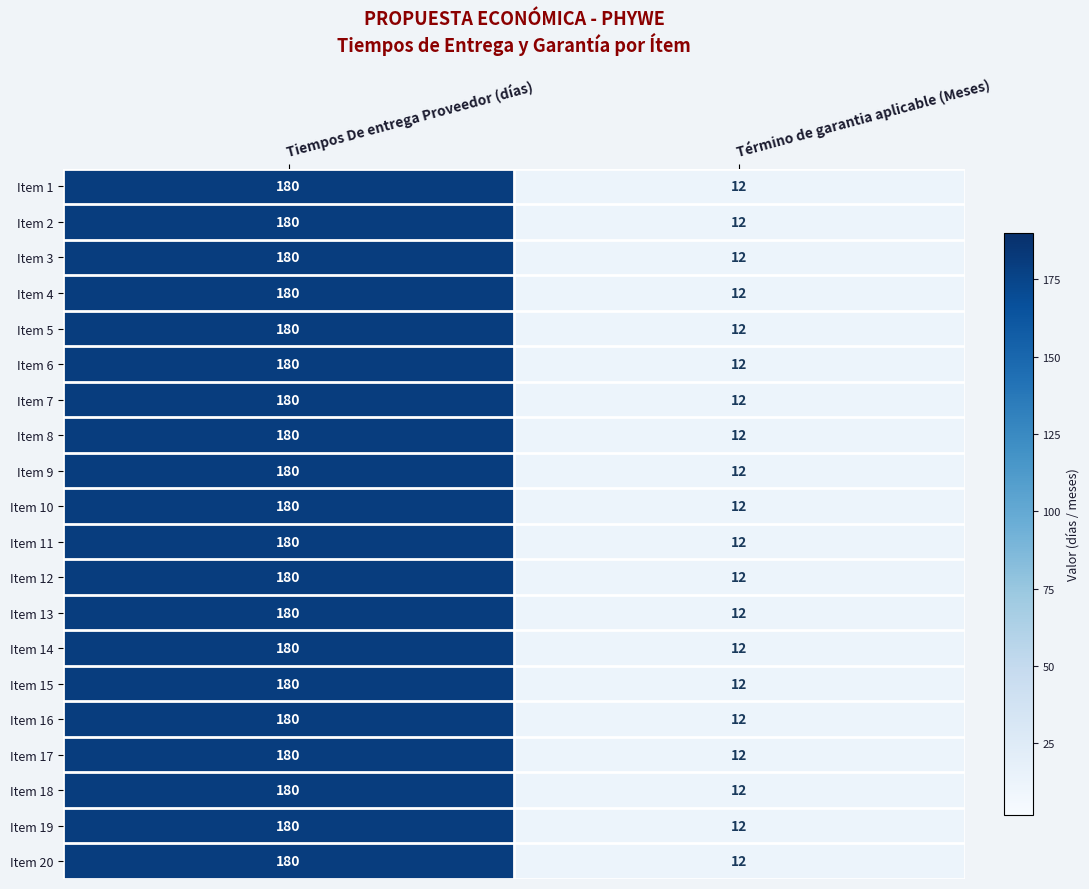

Which category has the highest value in the Item 1 series?

Tiempos De entrega Proveedor (días)